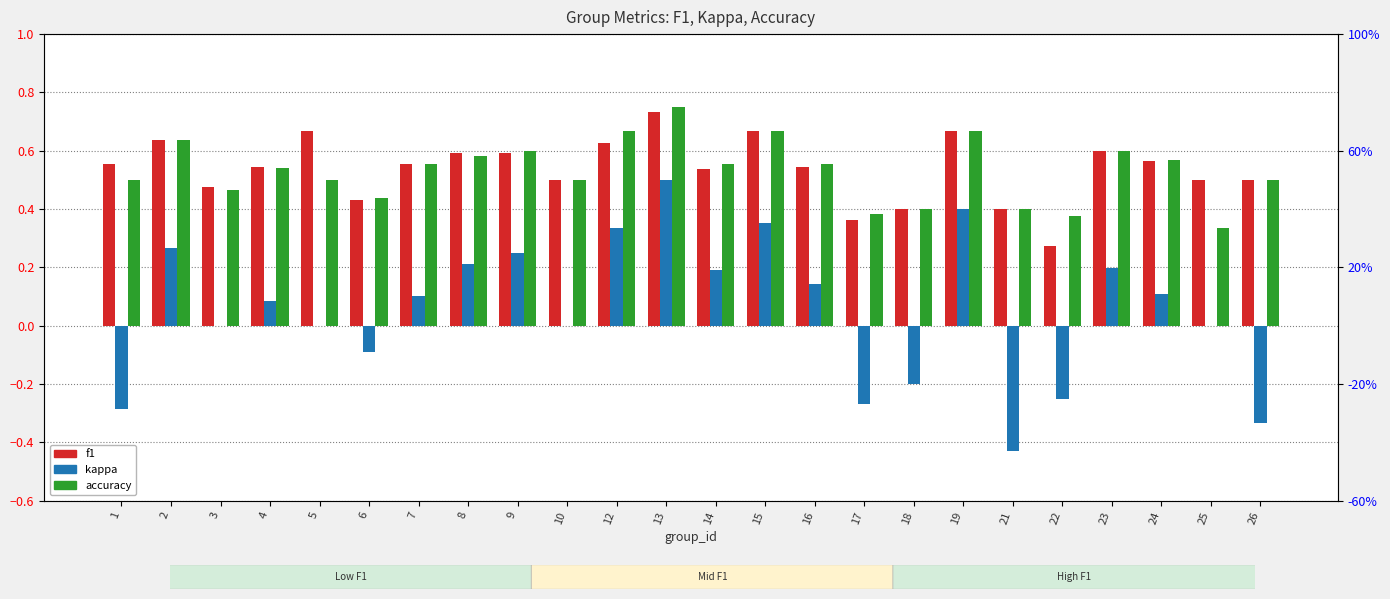

What is the total value across all series at 18?

0.6